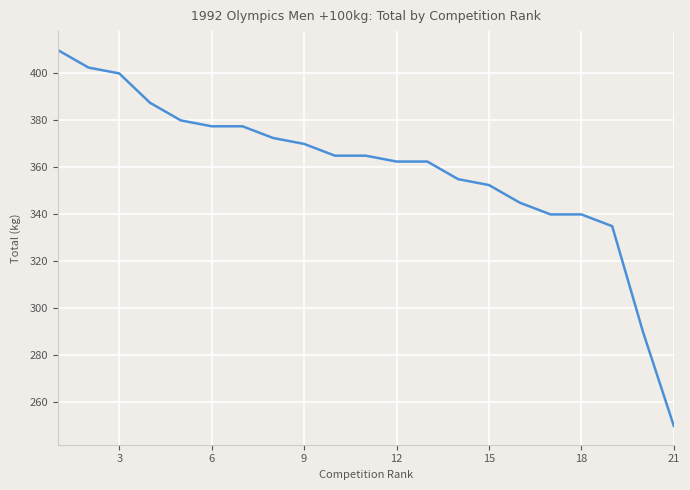

What is the difference between the maximum and minimum values?

160.0